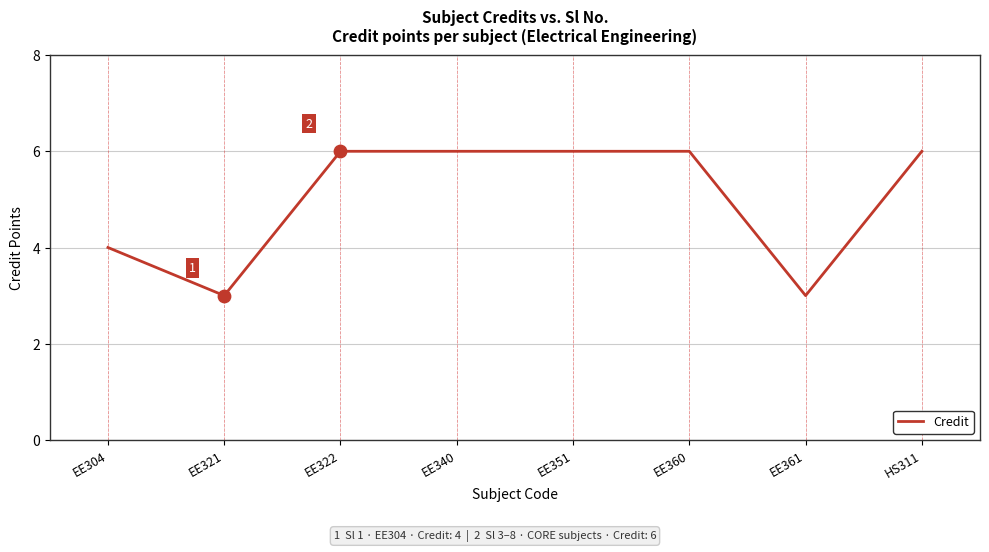

Which has a higher value, EE322 or EE321?

EE322